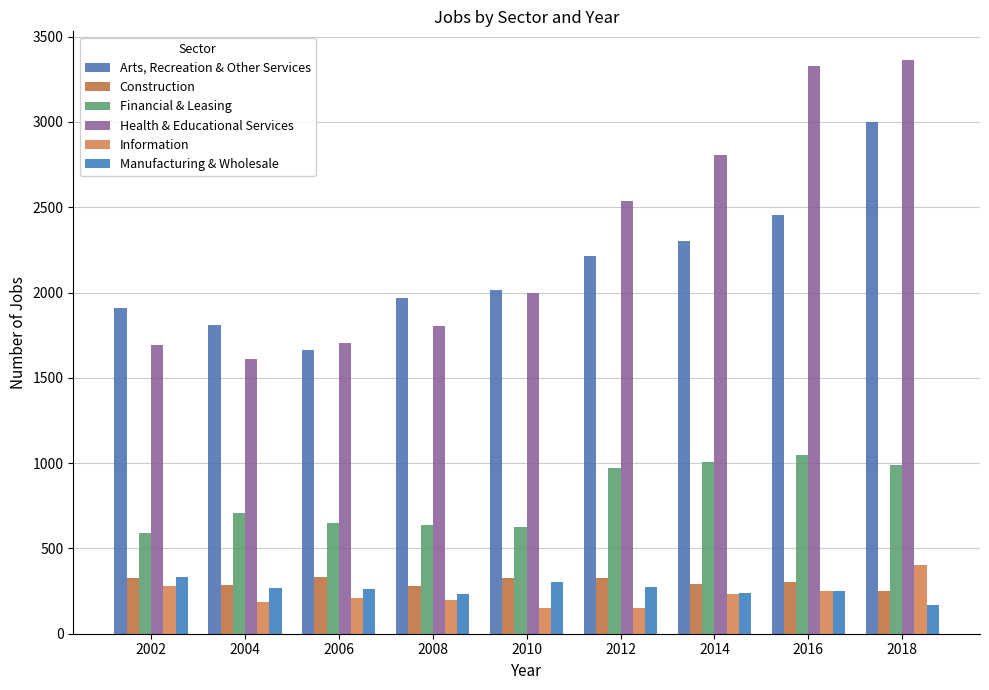

What is the difference between the second highest and minimum values in the Information series?

131